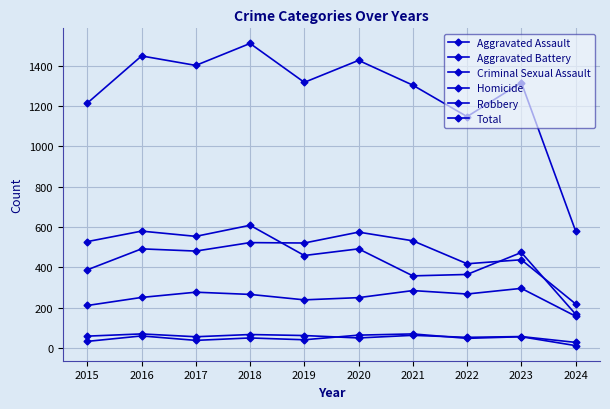

At which category does Aggravated Battery reach its first local valley?

2017